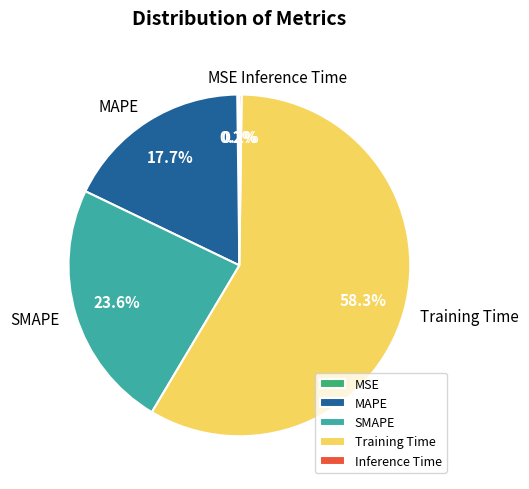

Does Training Time represent more than half of the total?

Yes